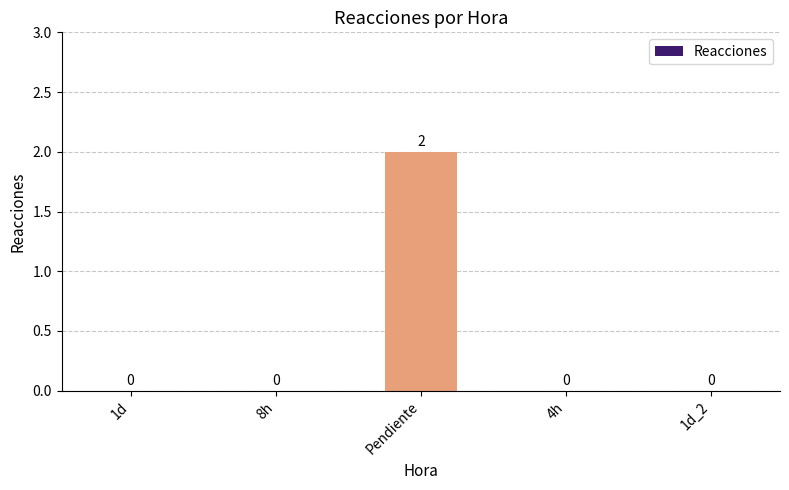

What is the maximum value shown in the chart?

2